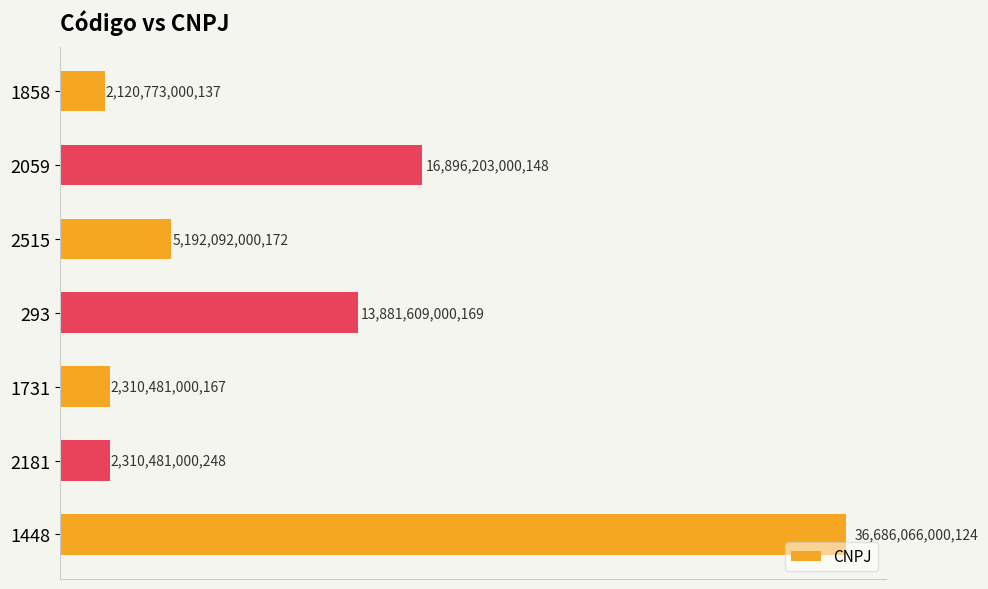

List the labels in order of value, smallest first.

1858, 1731, 2181, 2515, 293, 2059, 1448